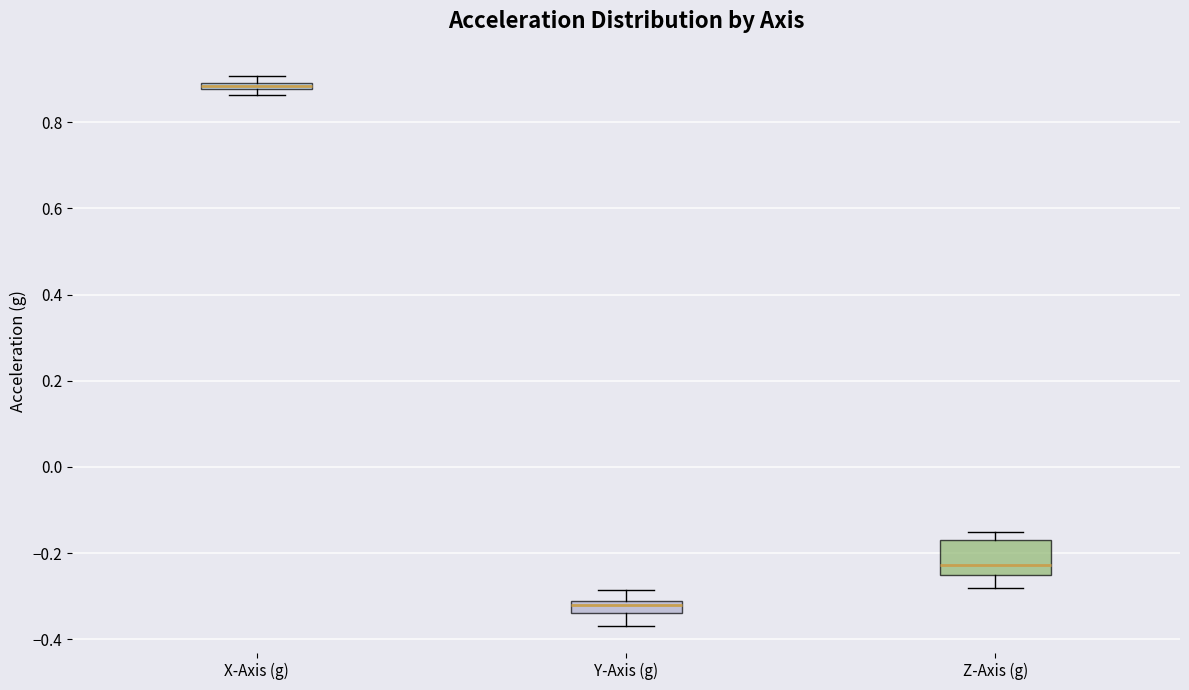

Comparing the boxes themselves (not the whiskers), which one is the tallest?

Z-Axis (g)